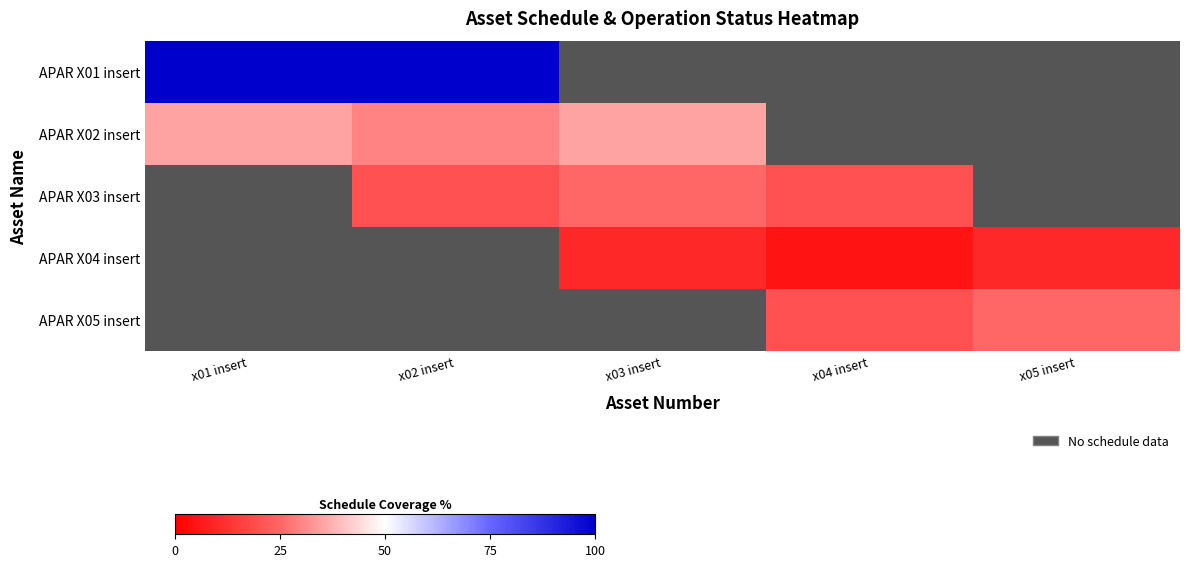

What is the greatest value displayed?

100.0